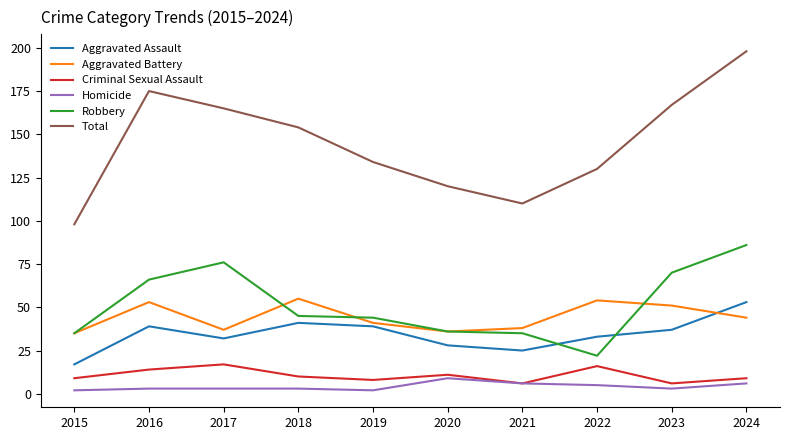

What is the smallest value displayed?

2